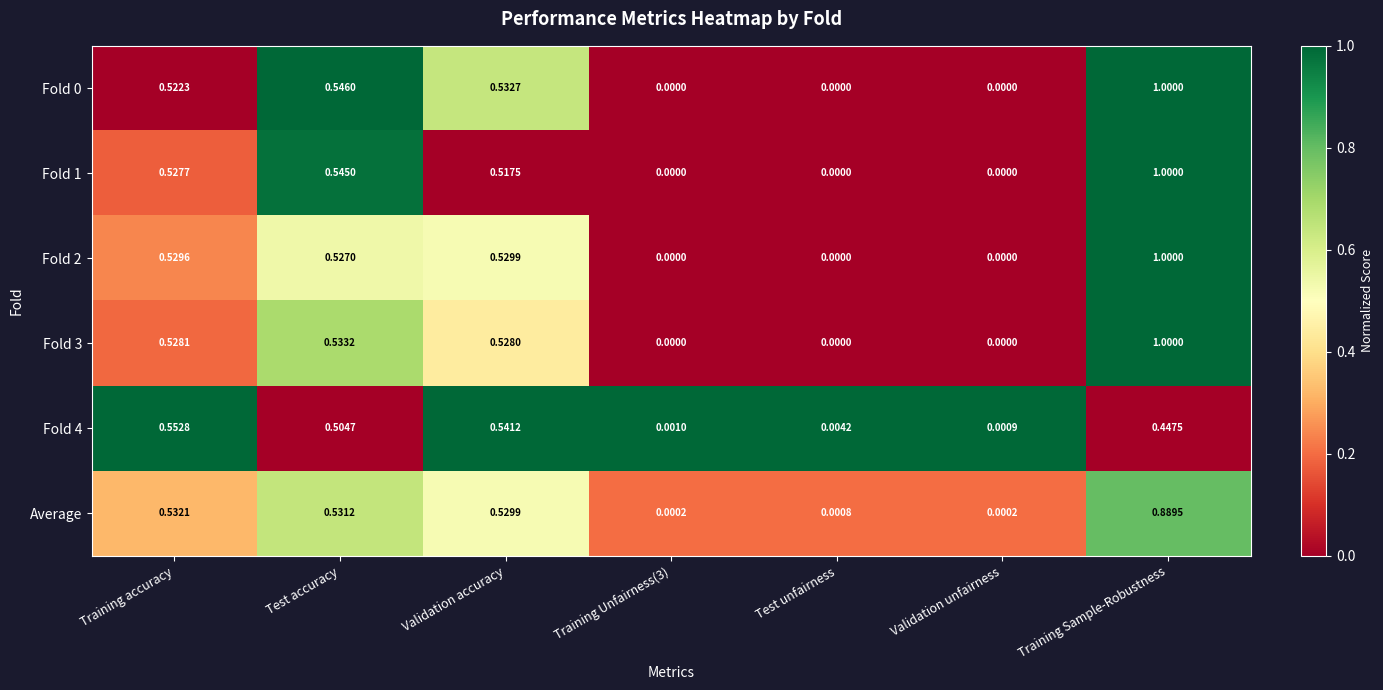

Is the value of Average at Test unfairness greater than the value of Fold 4 at Test accuracy?

No